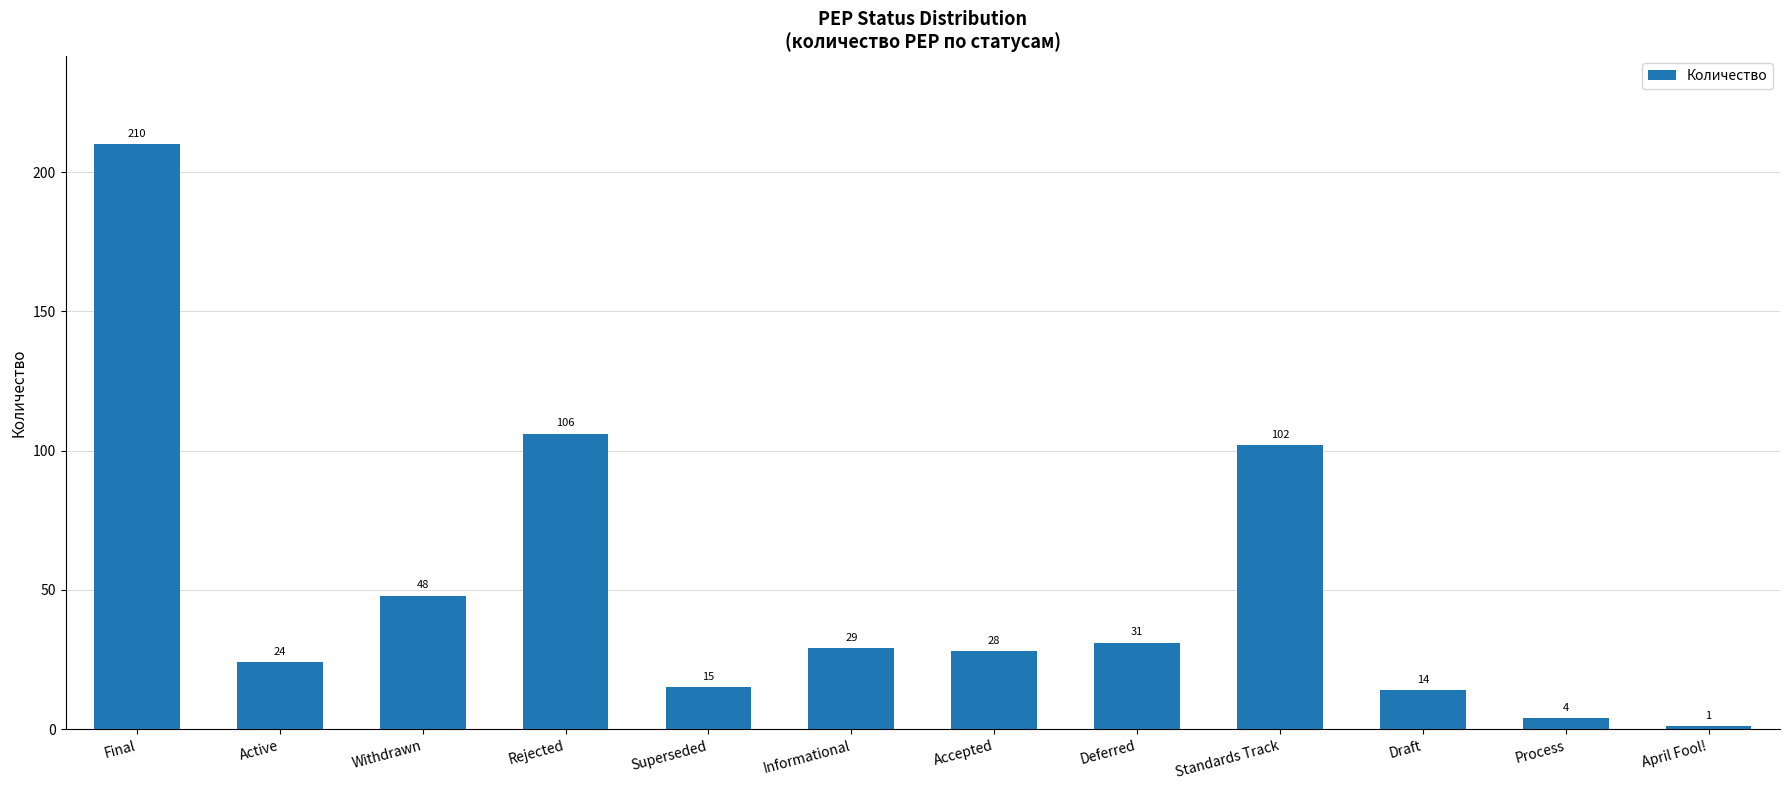

What is the ratio of the value at Process to the value at Deferred?

0.1